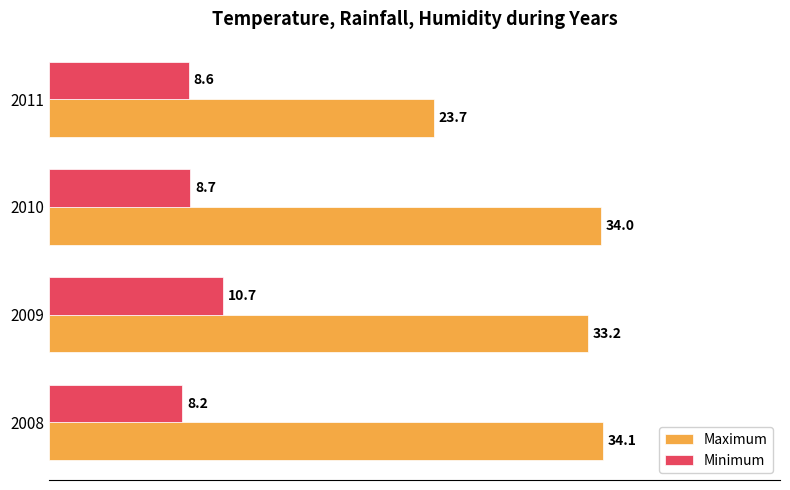

Where is Maximum nearest to the value 28?

2011